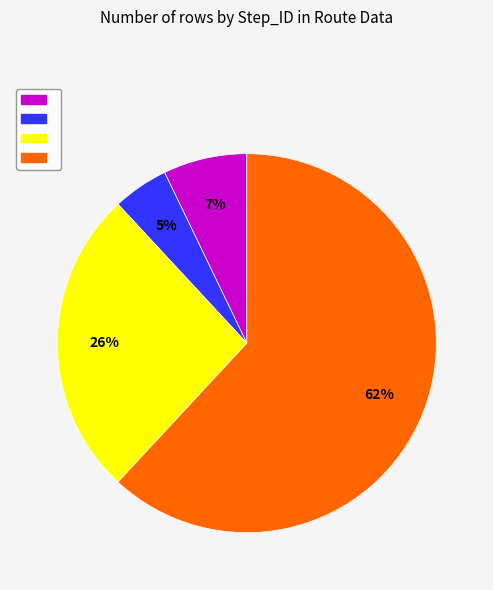

To the nearest percent, what is the average slice percentage?

25%